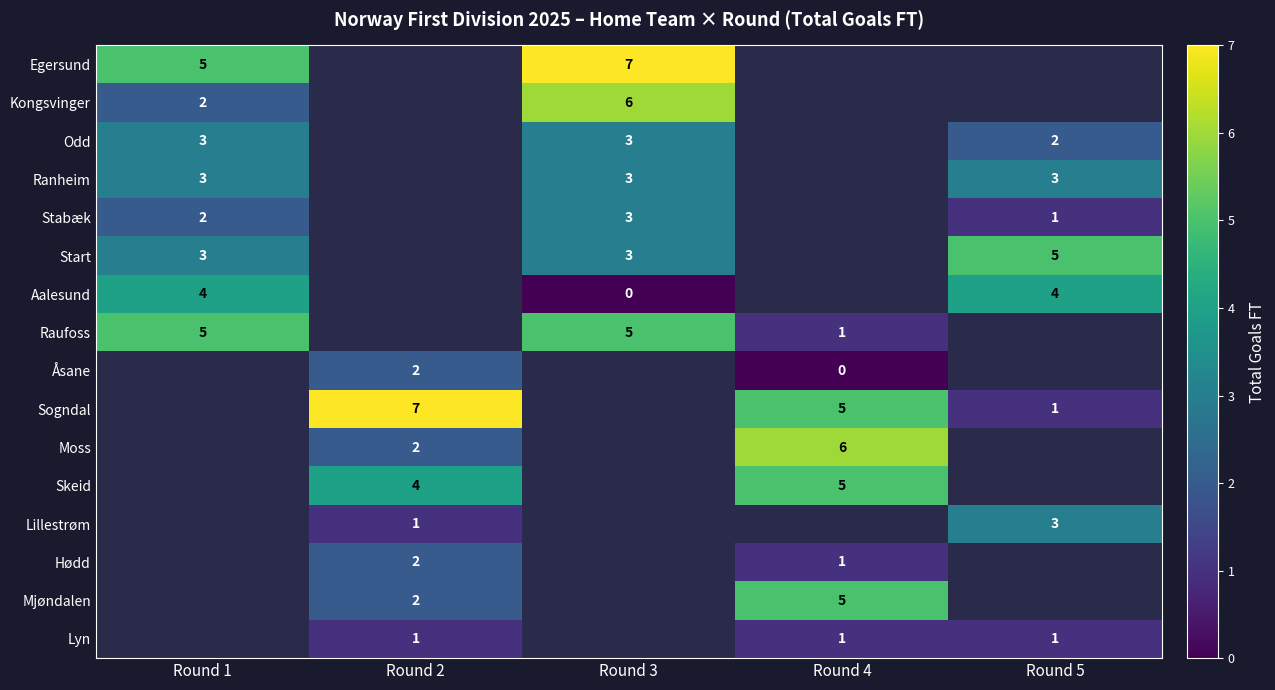

Which has a higher value, Round 1 or Round 2?

Round 2